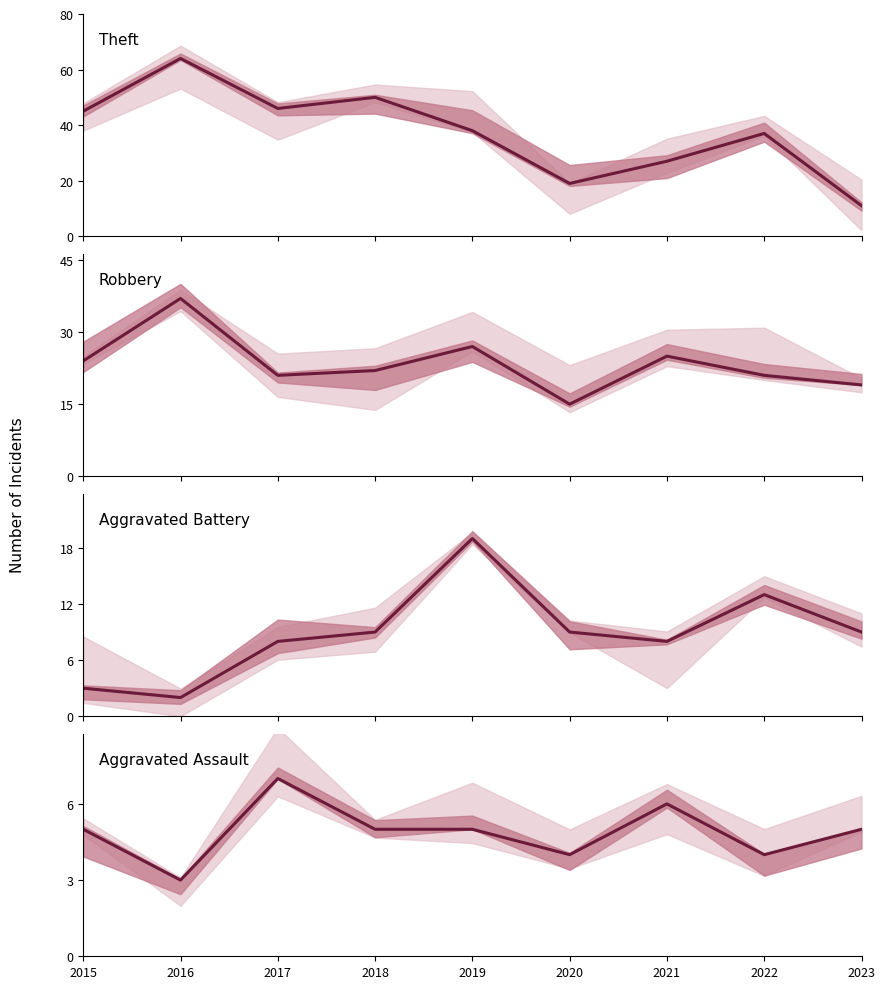

In Theft, how many points are higher than both neighbors (excluding endpoints)?

3